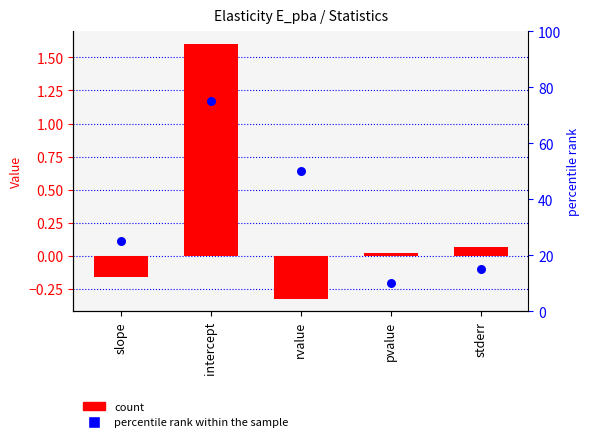

Which series contains the highest Y value?

percentile rank within the sample